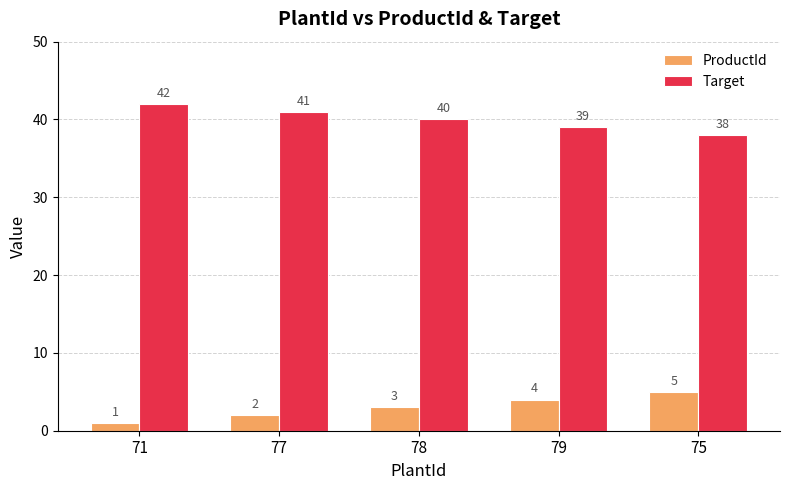

Rank the series by their maximum value, from lowest to highest.

ProductId, Target